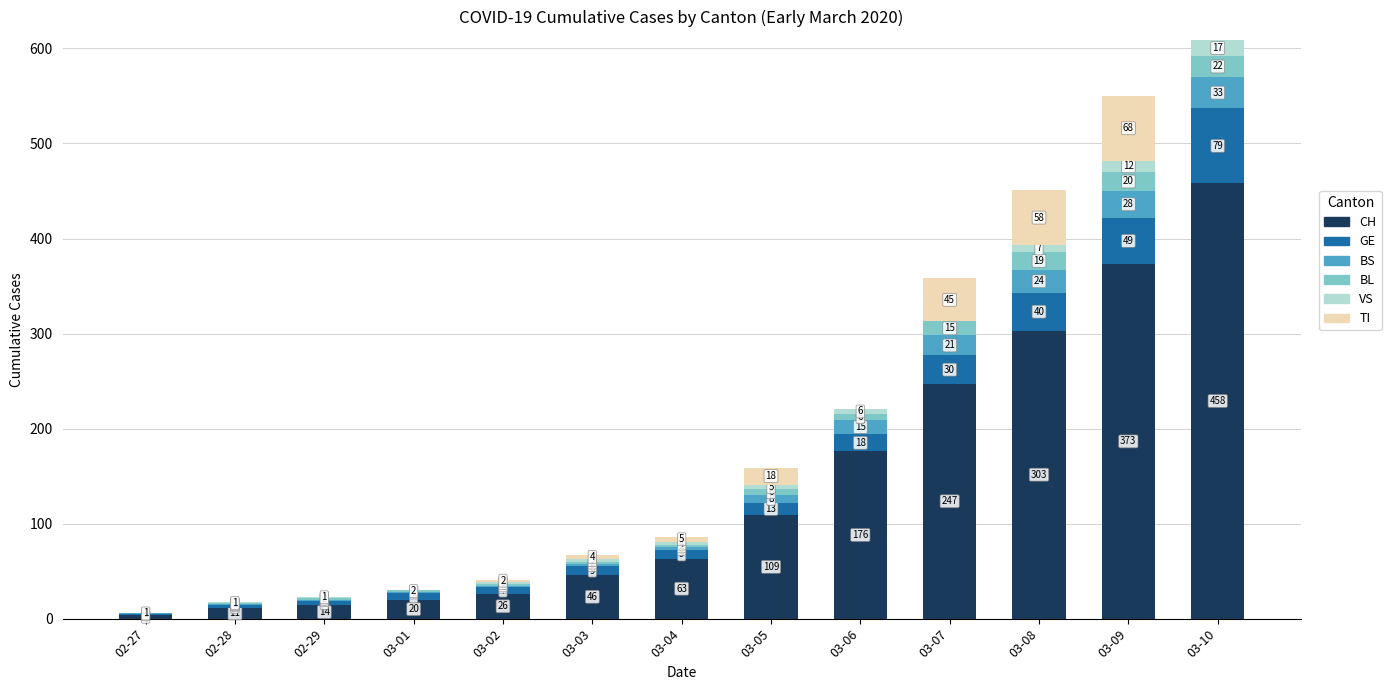

What is the sum of all CH values?

1850